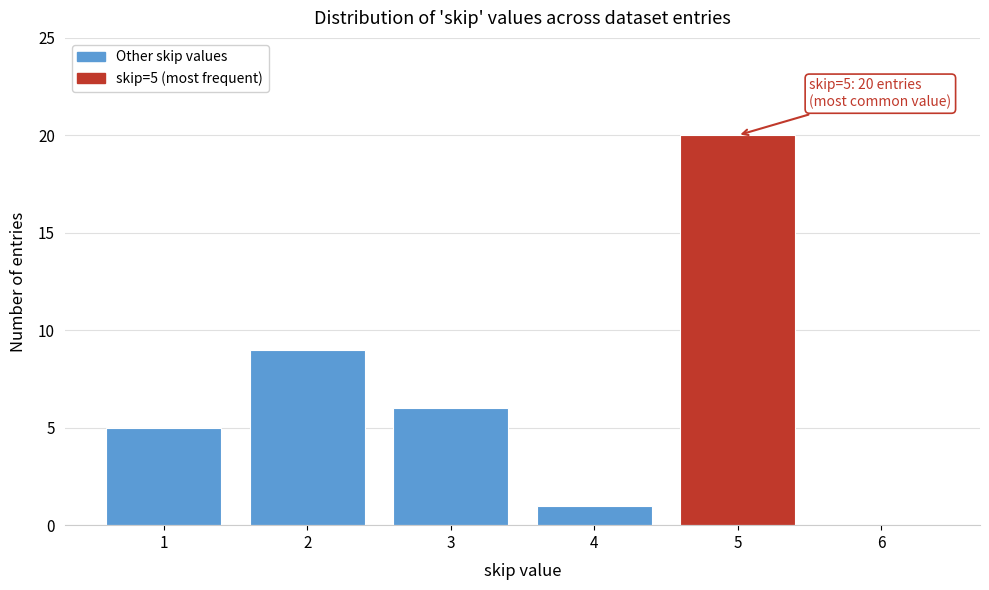

Over which range of the x-axis is the bar tallest?

4.5 to 5.5